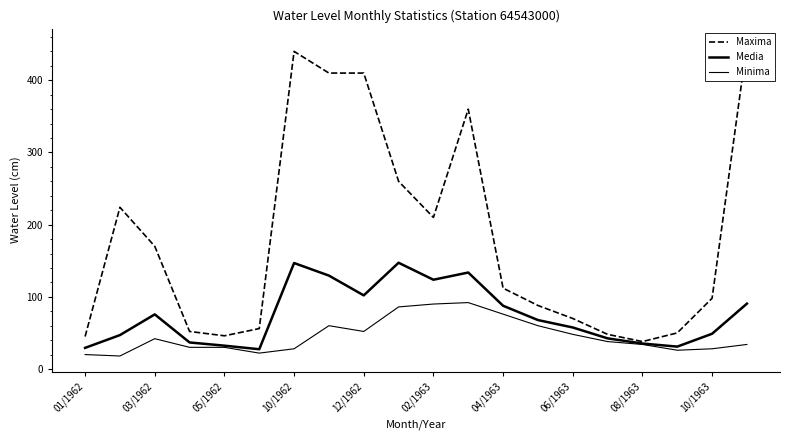

How many data points does each series have?

20